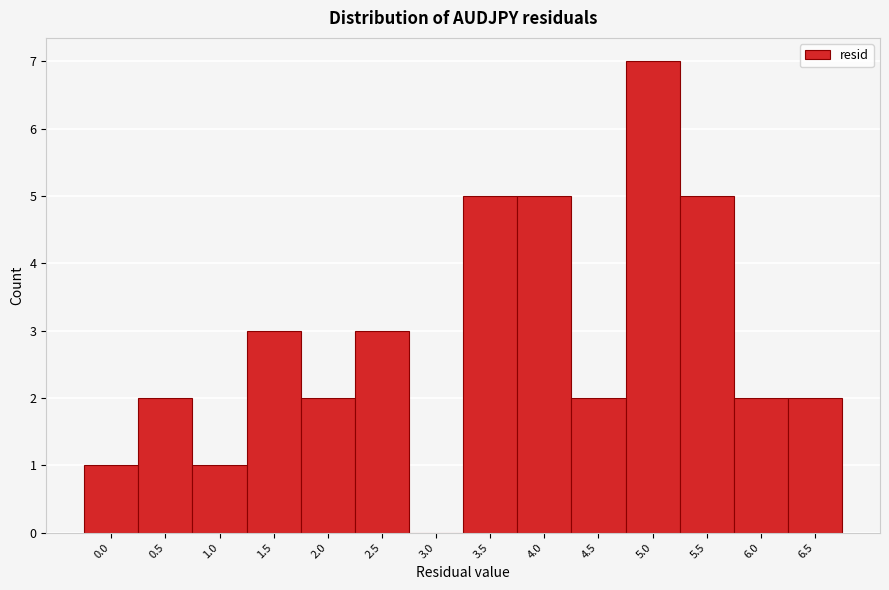

How tall is the bar that spans -0.25 to 0.25 on the x-axis? Neither the bar edges nor the heights are printed on the chart, so give them approximately, as read against the axes.

1